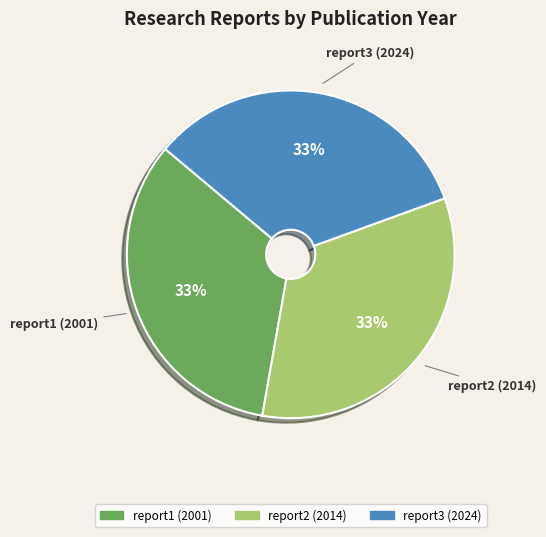

Does any single category account for the majority?

No